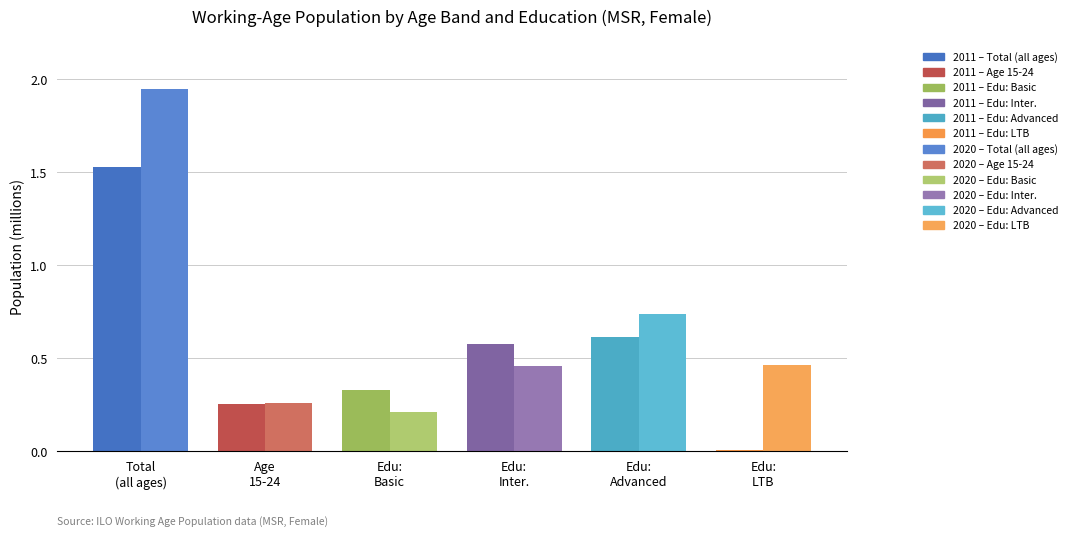

How many data points does each series have?

6